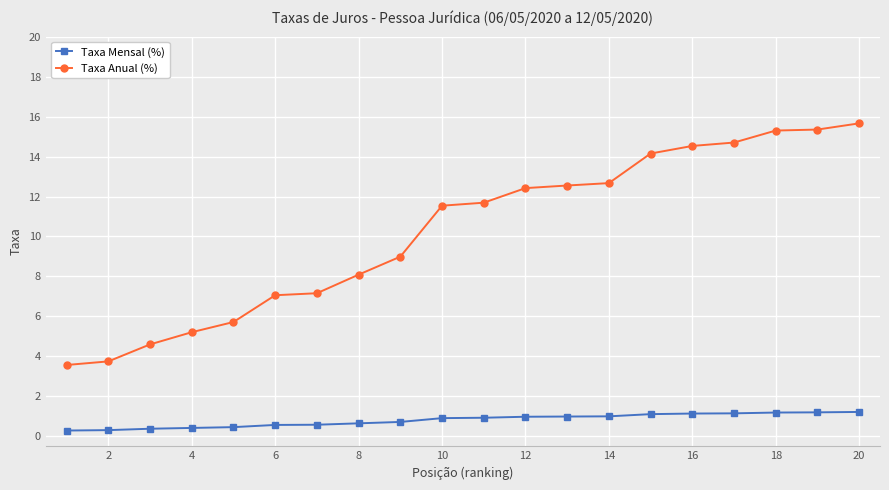

What is the highest value of the Taxa Anual (%) series?

15.7